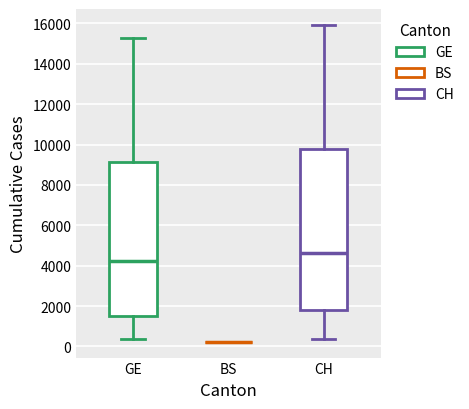

Where does the lower whisker of the box for GE end on the y-axis? The values are not printed on the chart, so give them approximately, as read against the axis.

400